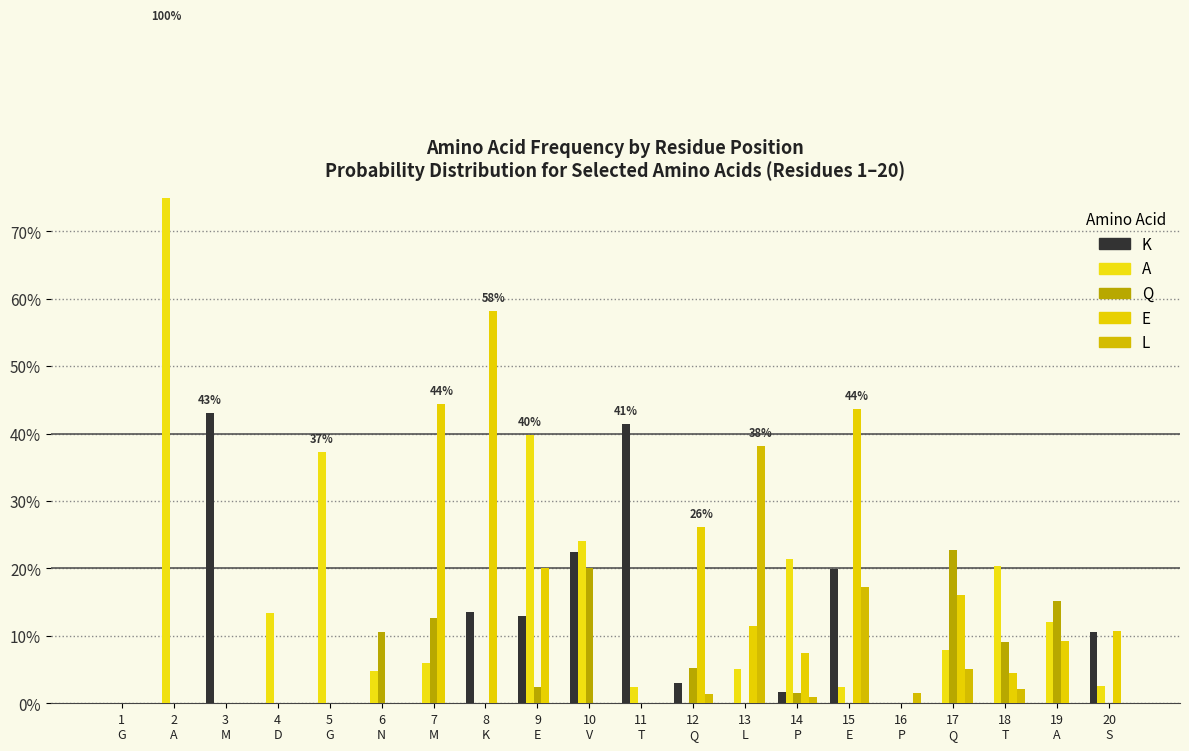

What value does the E series have at 17
Q?

0.2